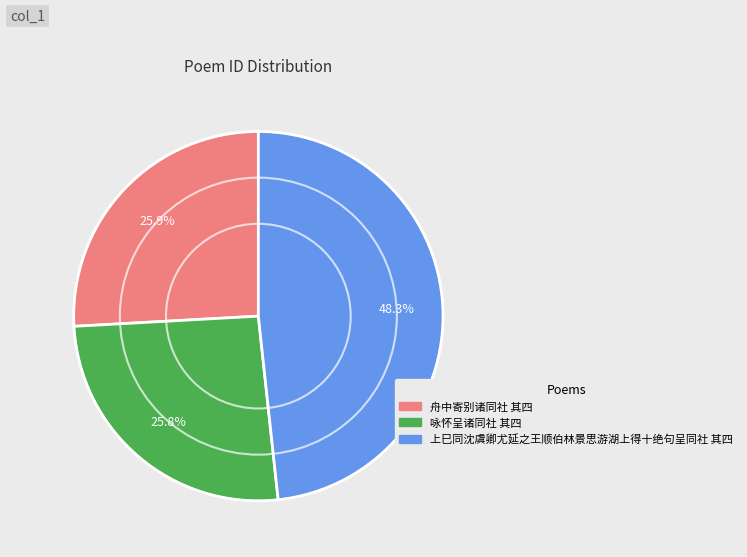

What percentage is the 上巳同沈虞卿尤延之王顺伯林景思游湖上得十绝句呈同社 其四 slice, to the nearest percent?

48%